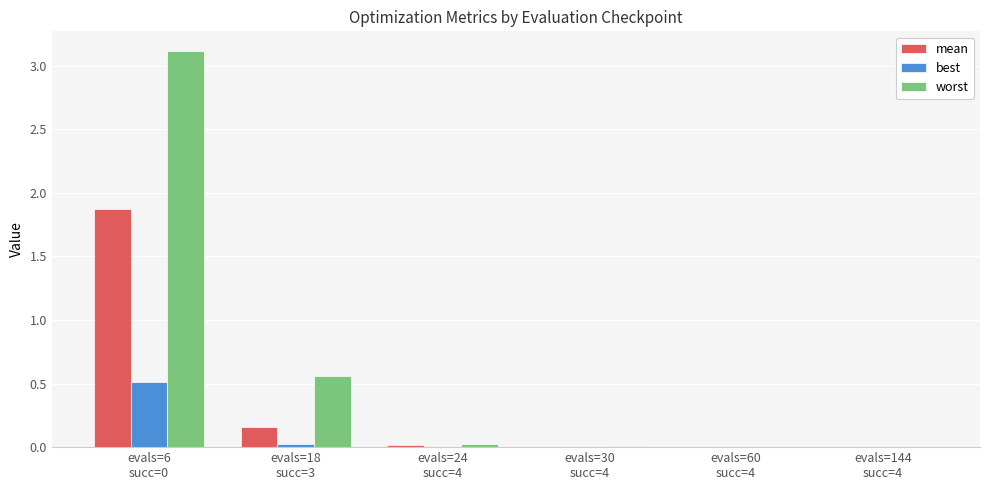

Which series has the largest total across all categories?

worst